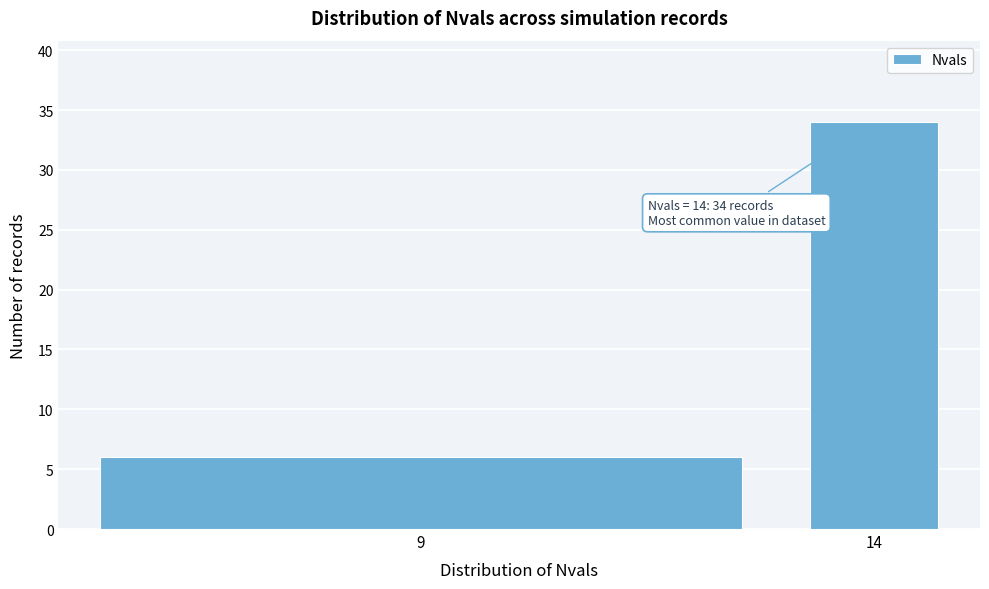

Reading left to right, extract all data points from this chart.

9=6	14=34